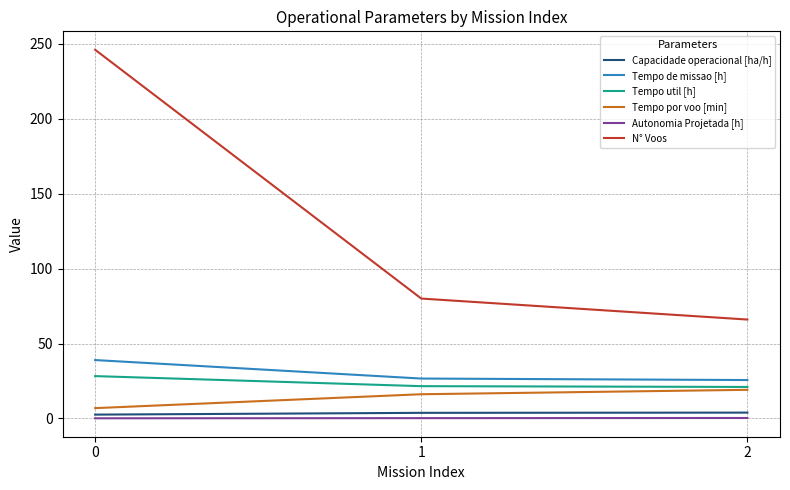

What is the minimum value for Tempo por voo [min]?

6.9